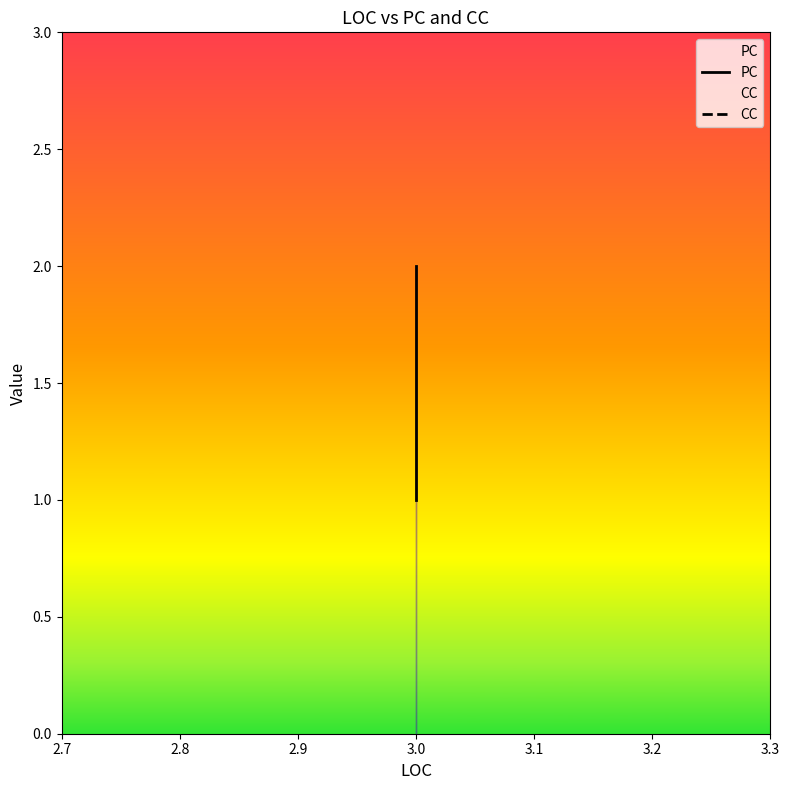

How many lines are shown in the chart?

2